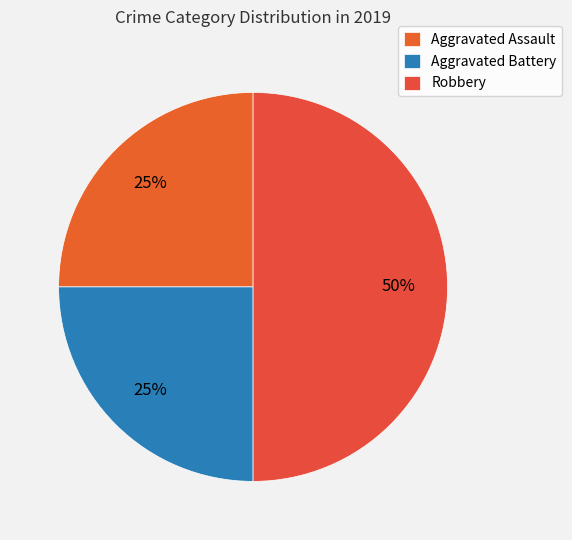

To the nearest percent, what portion does Aggravated Battery represent?

25%